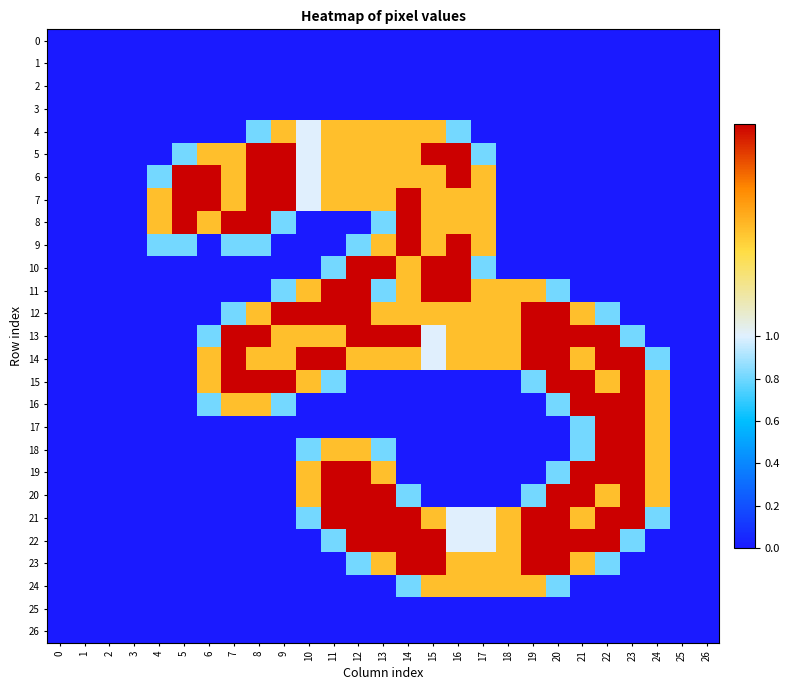

What is the greatest value displayed?

2.0